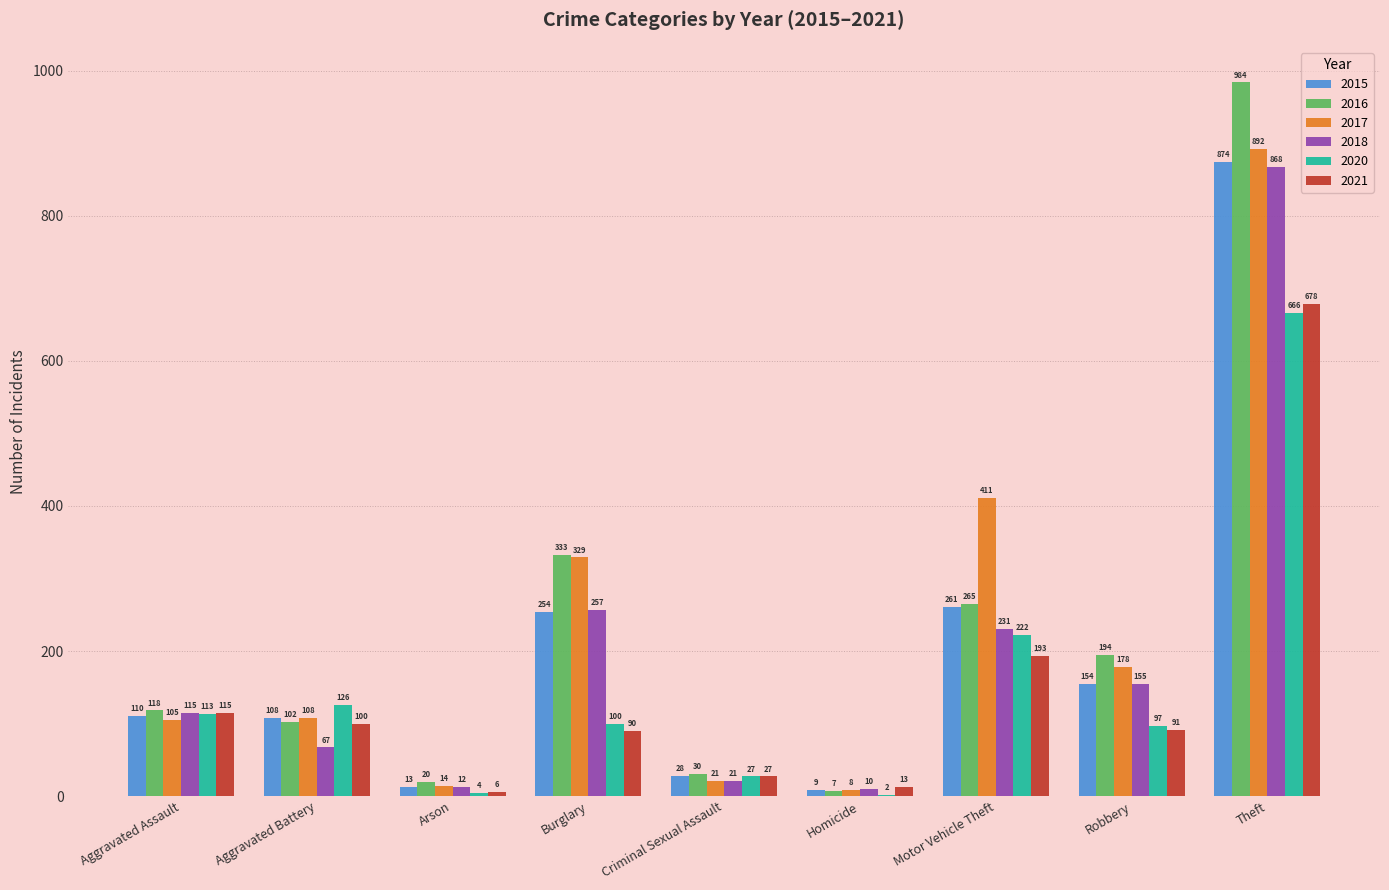

Where is 2017 nearest to the value 450?

Motor Vehicle Theft